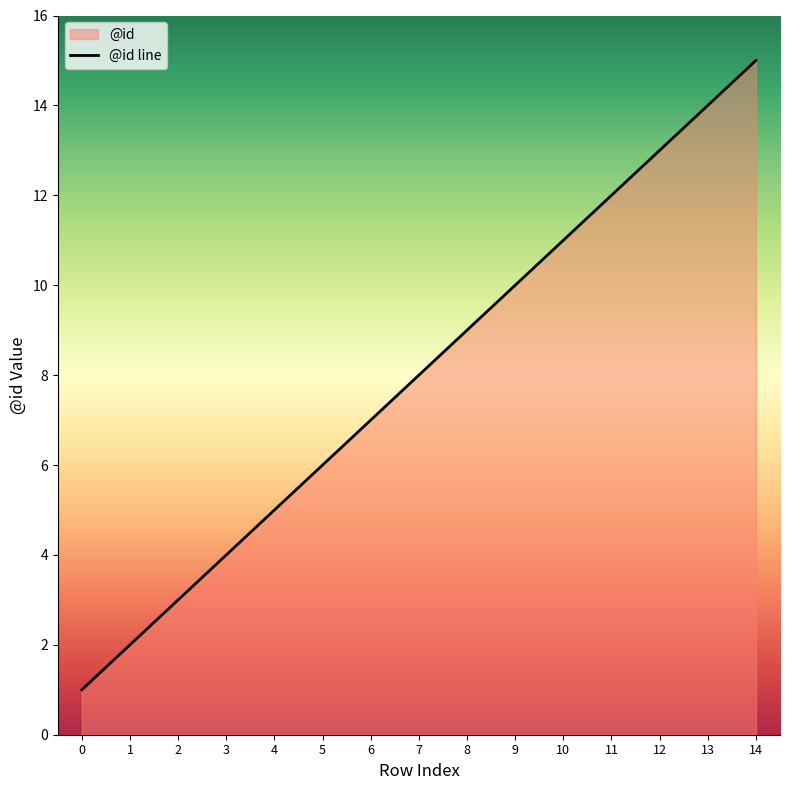

List the labels in order of value, largest first.

14, 13, 12, 11, 10, 9, 8, 7, 6, 5, 4, 3, 2, 1, 0